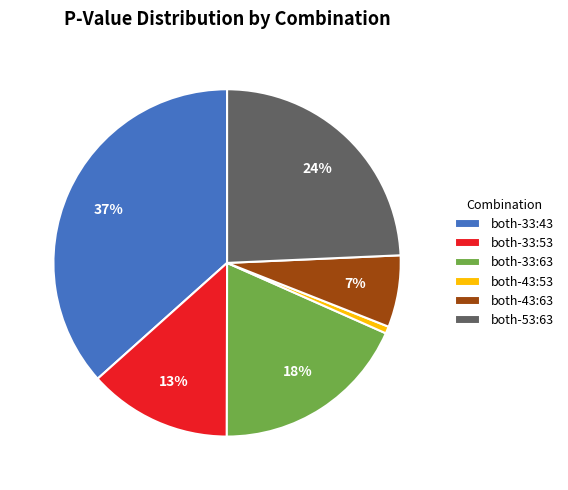

Does both-43:53 account for over 50% of the chart?

No